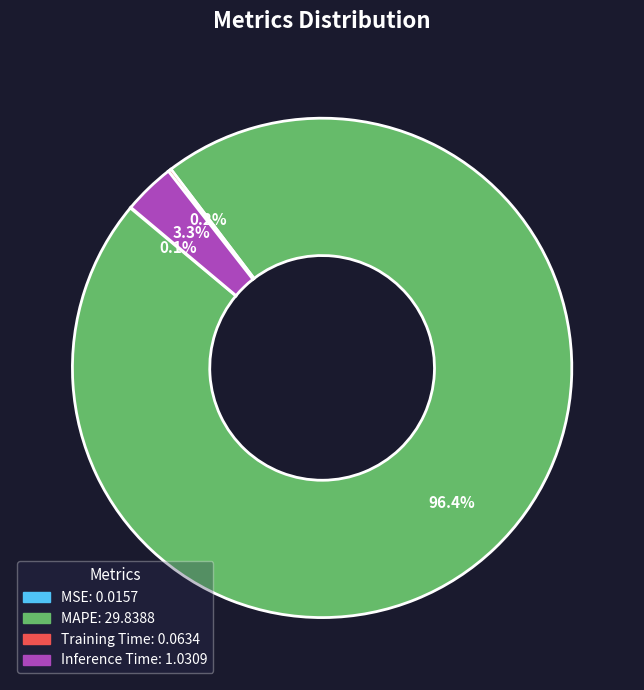

Does any single category account for the majority?

Yes